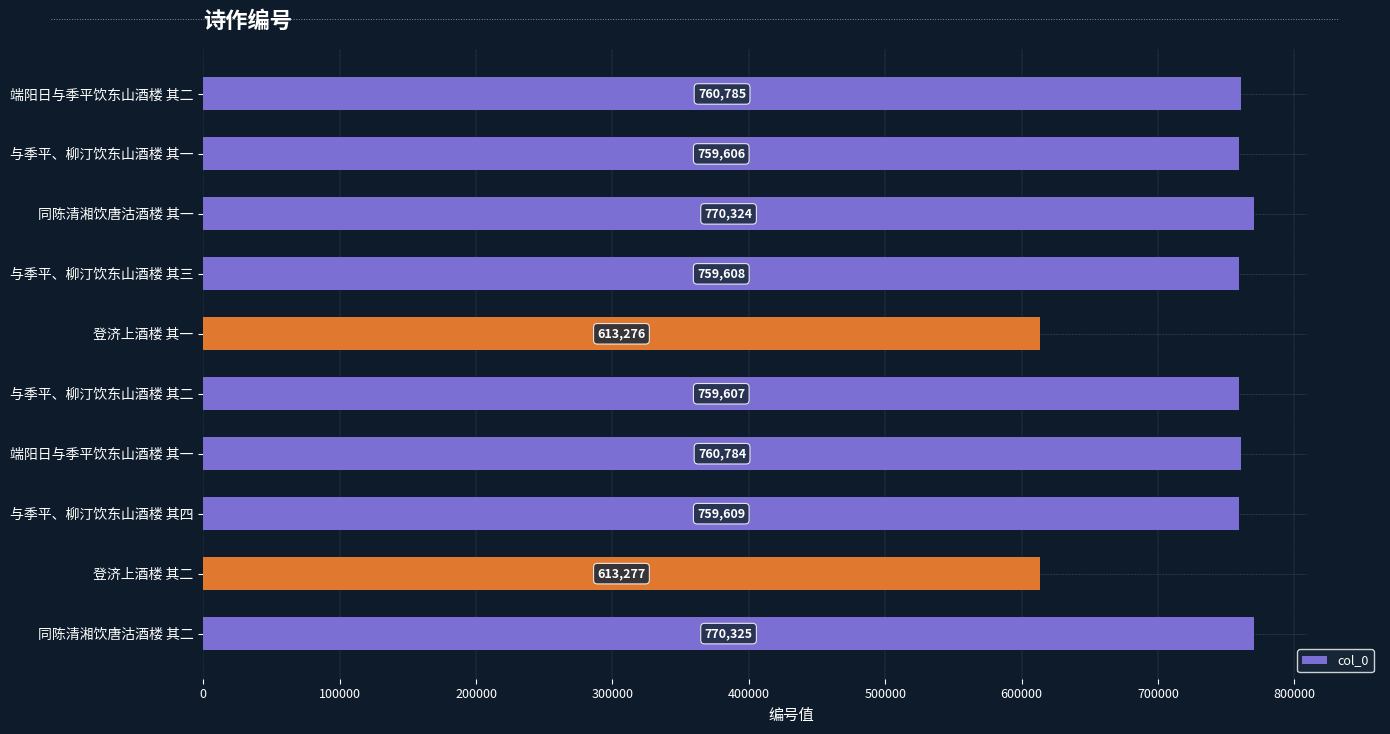

Approximately how many times larger is the value at 登济上酒楼 其二 compared to 登济上酒楼 其一?

1.0